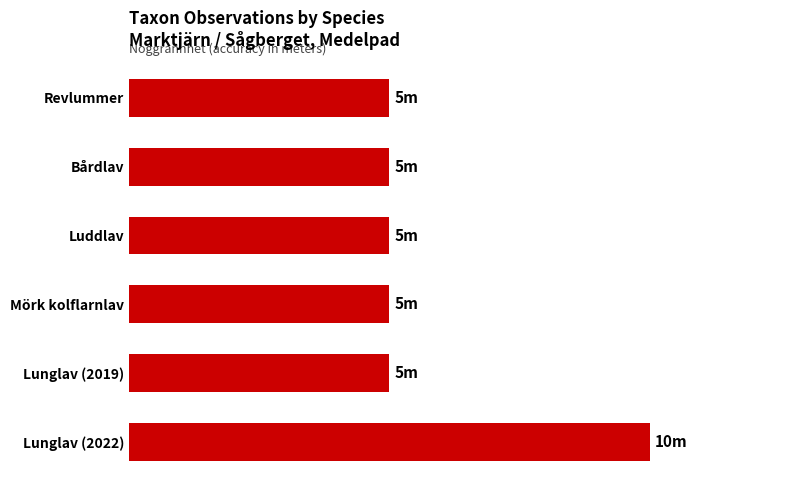

What is the average value?

6